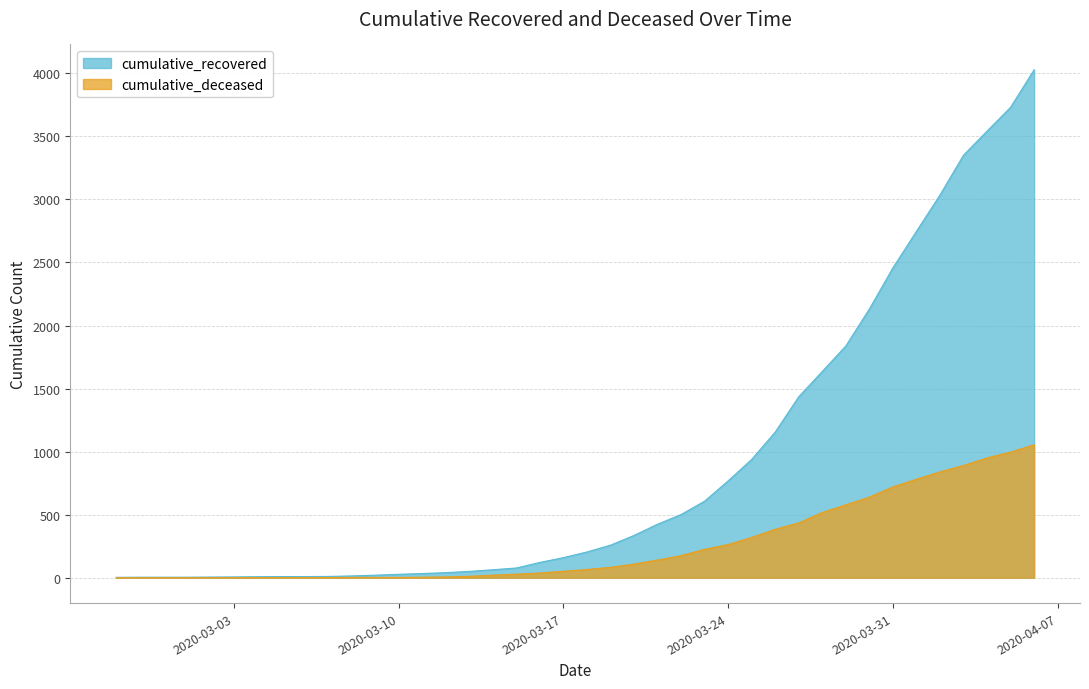

True or false: cumulative_deceased and cumulative_recovered cross at least once.

False